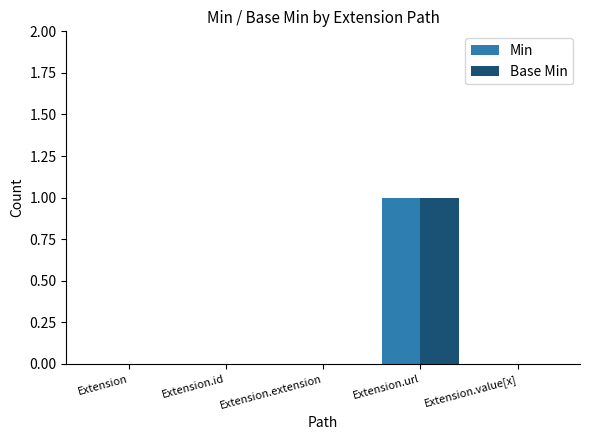

Reading right to left, extract all data points from this chart.

Min: 0	1	0	0	0
Base Min: 0	1	0	0	0